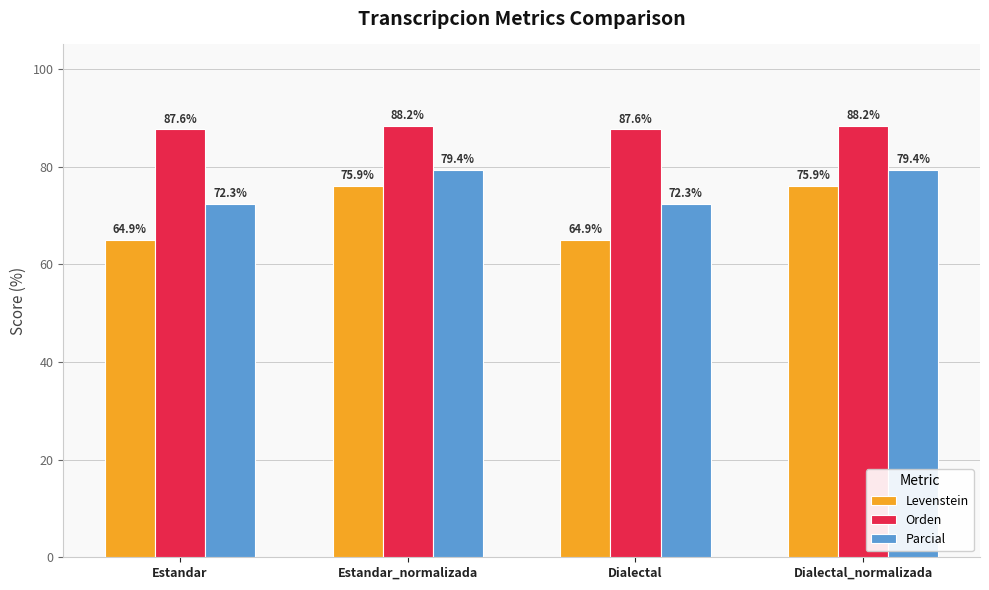

What is the value of the Orden bar at the 2nd from the left?

88.2